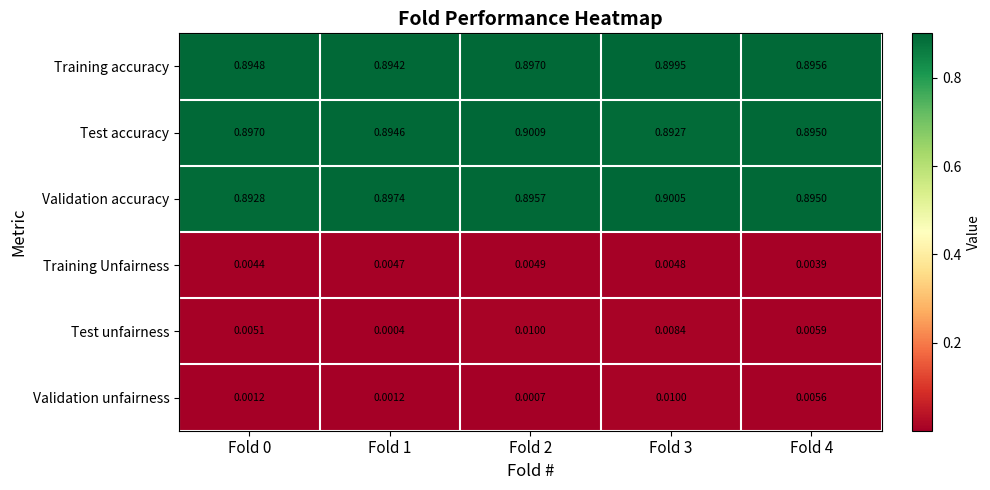

What is the total value across all series at Fold 2?

2.7